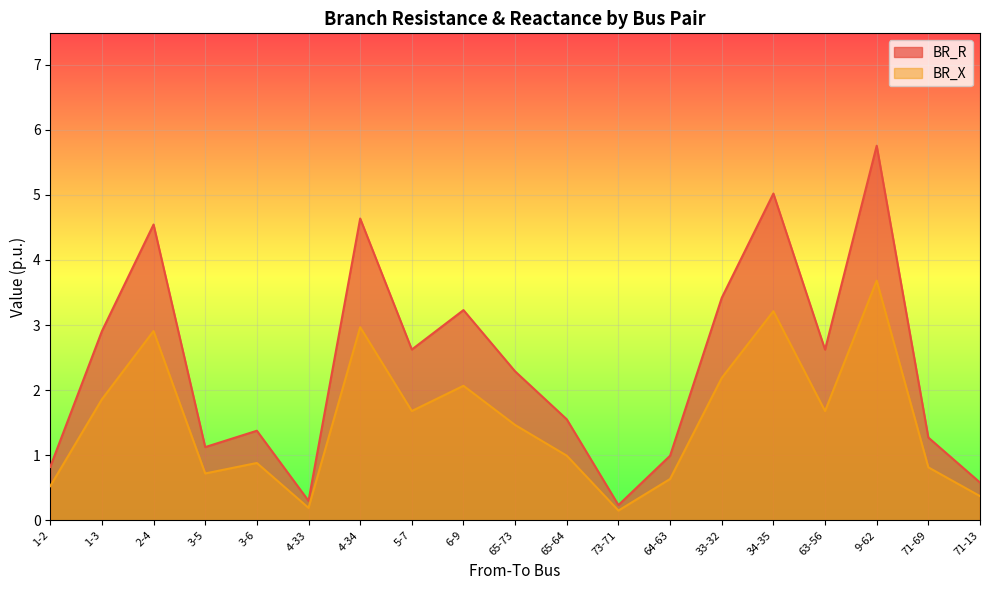

At how many categories does at least one series exceed 5?

2